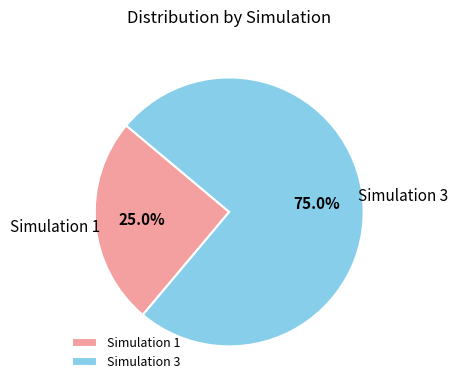

How many segments does this pie chart have?

2